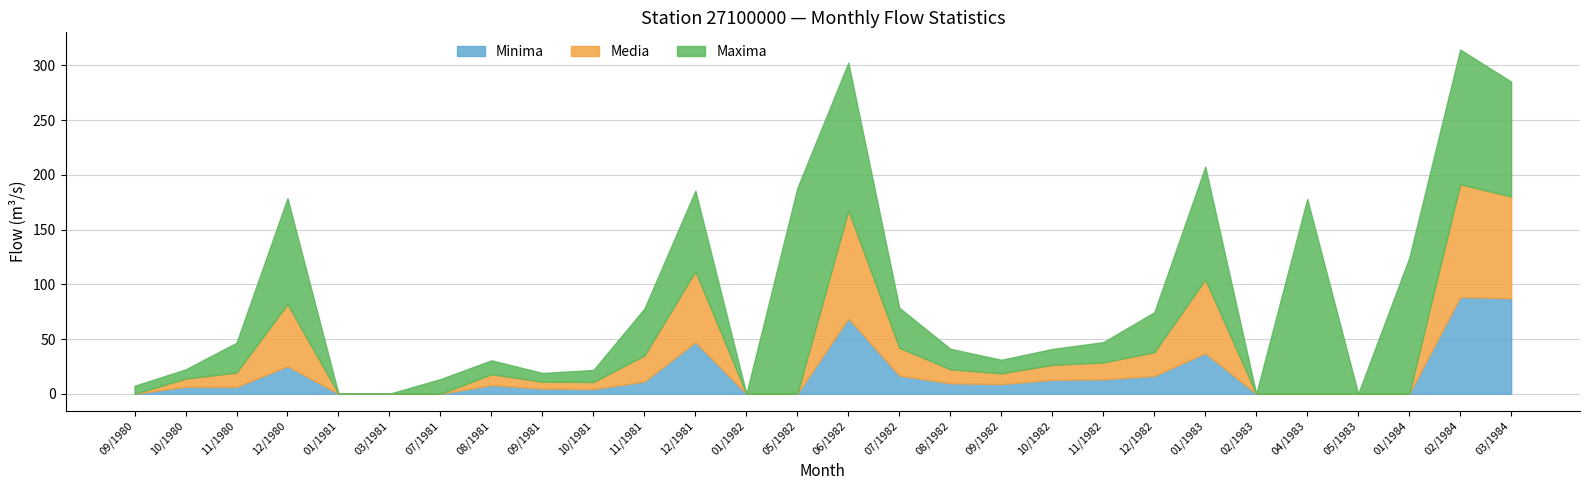

What is the label of the 23rd point from the right?

03/1981